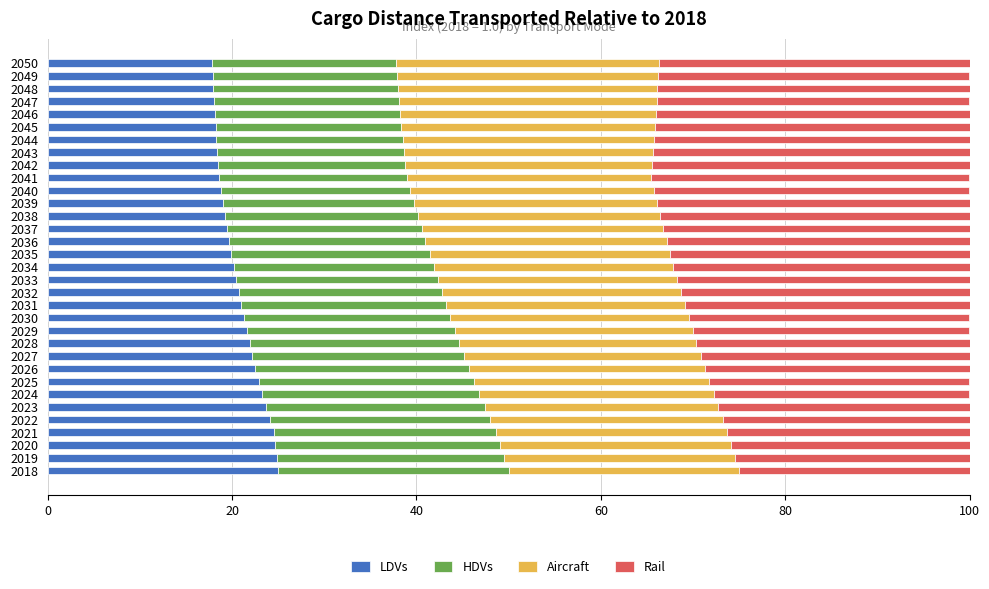

What is the sum of all LDVs values?

682.7